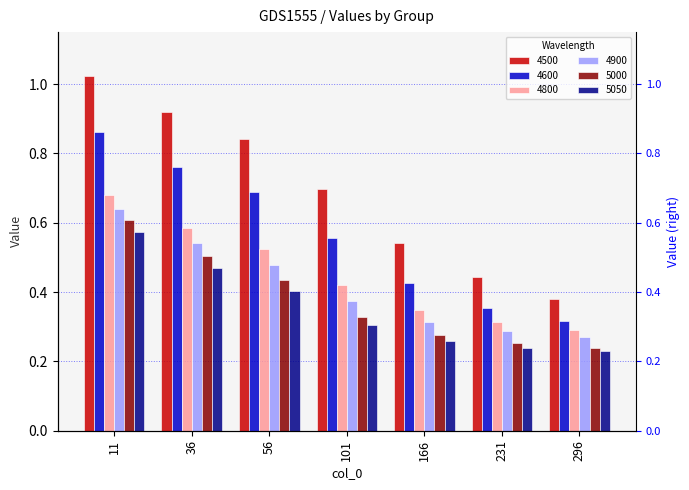

The value of 4900 at 101 is 0.4. True or false?

True